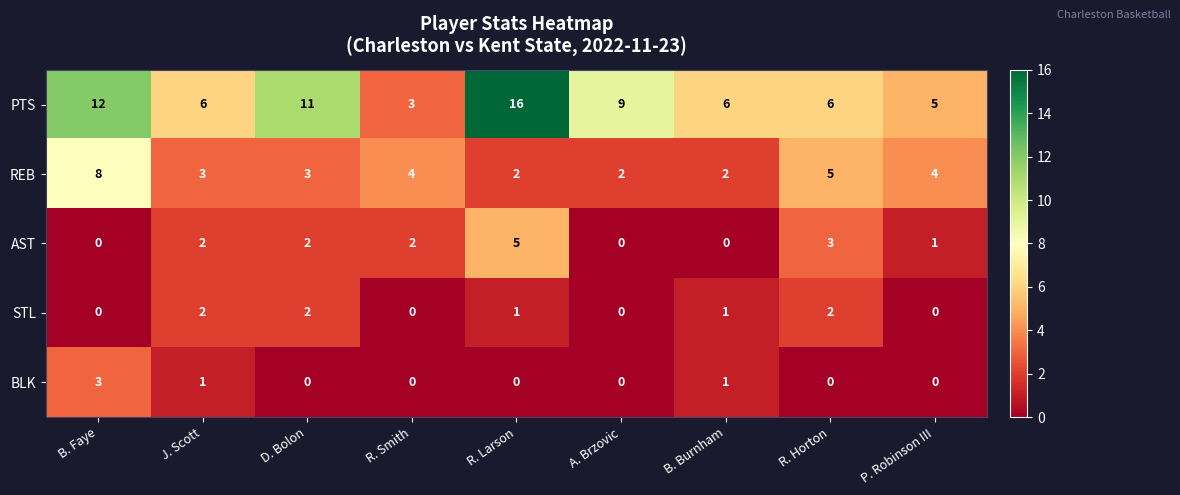

What is the sum of all REB values?

33